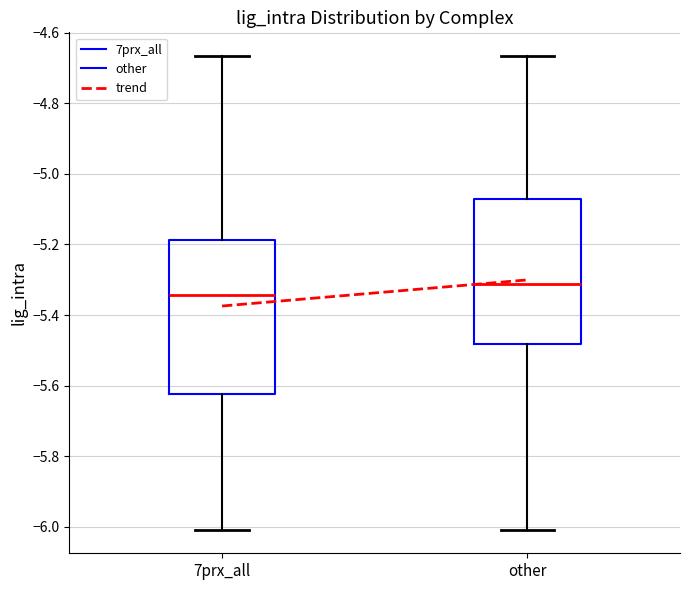

Where is the lower edge of the box for 7prx_all on the y-axis? The values are not printed on the chart, so give them approximately, as read against the axis.

-5.62